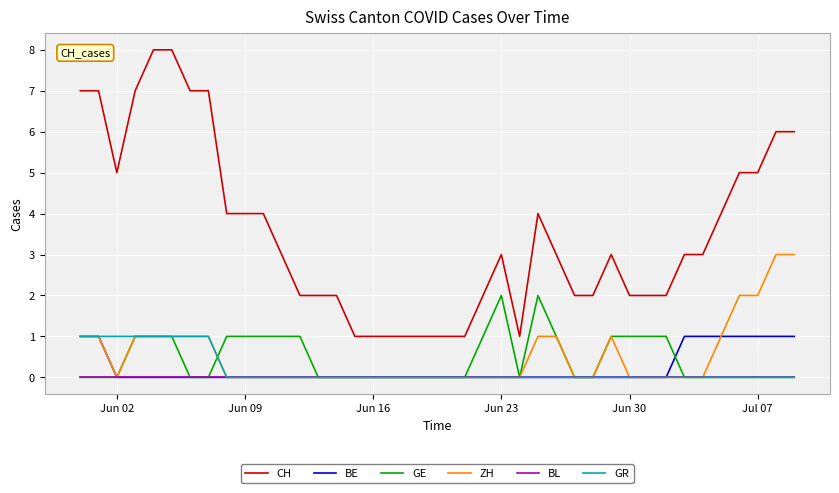

How many lines are shown in the chart?

6